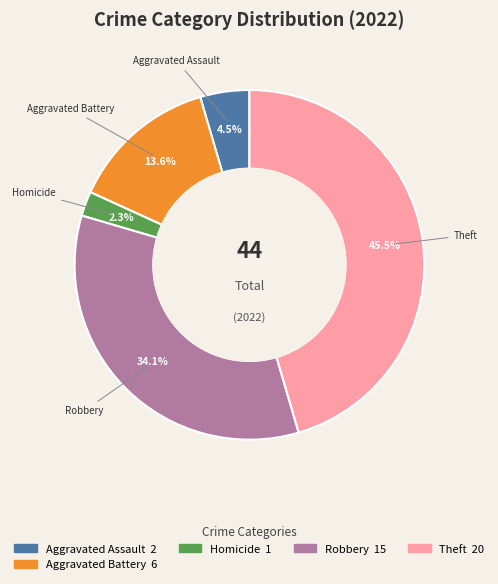

To the nearest percent, what is the difference between the largest and smallest slice percentages?

43%